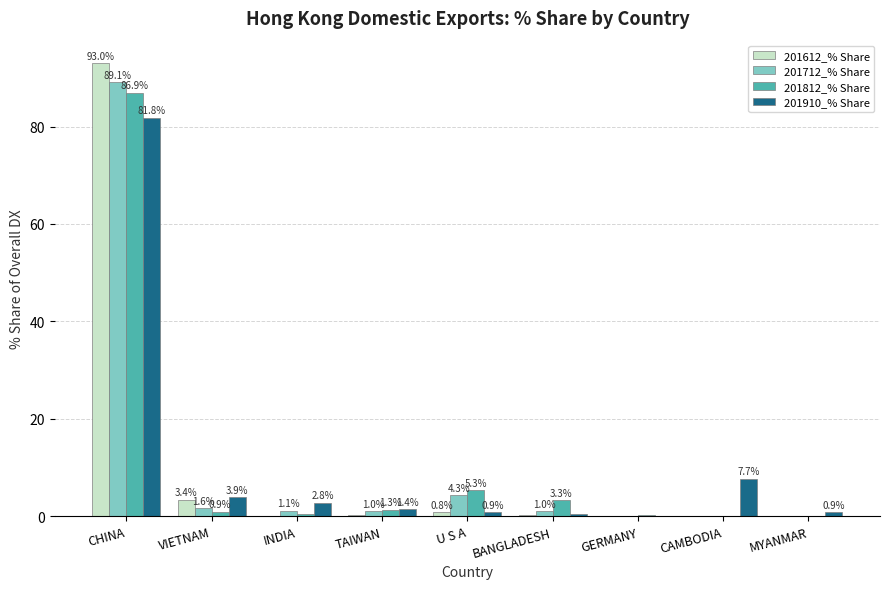

Read the 201712_% Share value at INDIA.

1.1